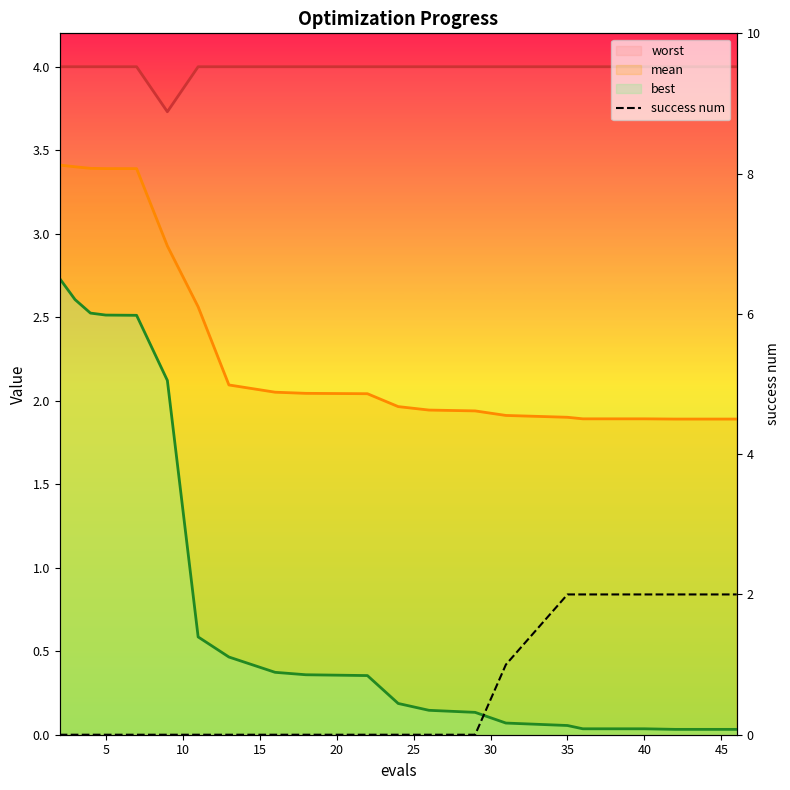

What are all the series names shown in the legend?

worst, mean, best, success num